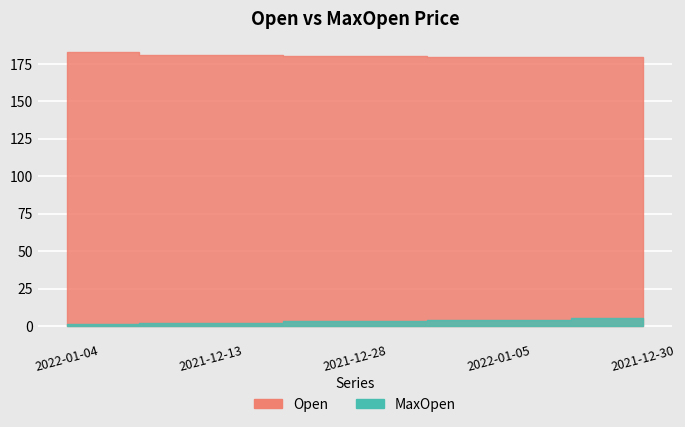

Count the number of categories in the chart.

5